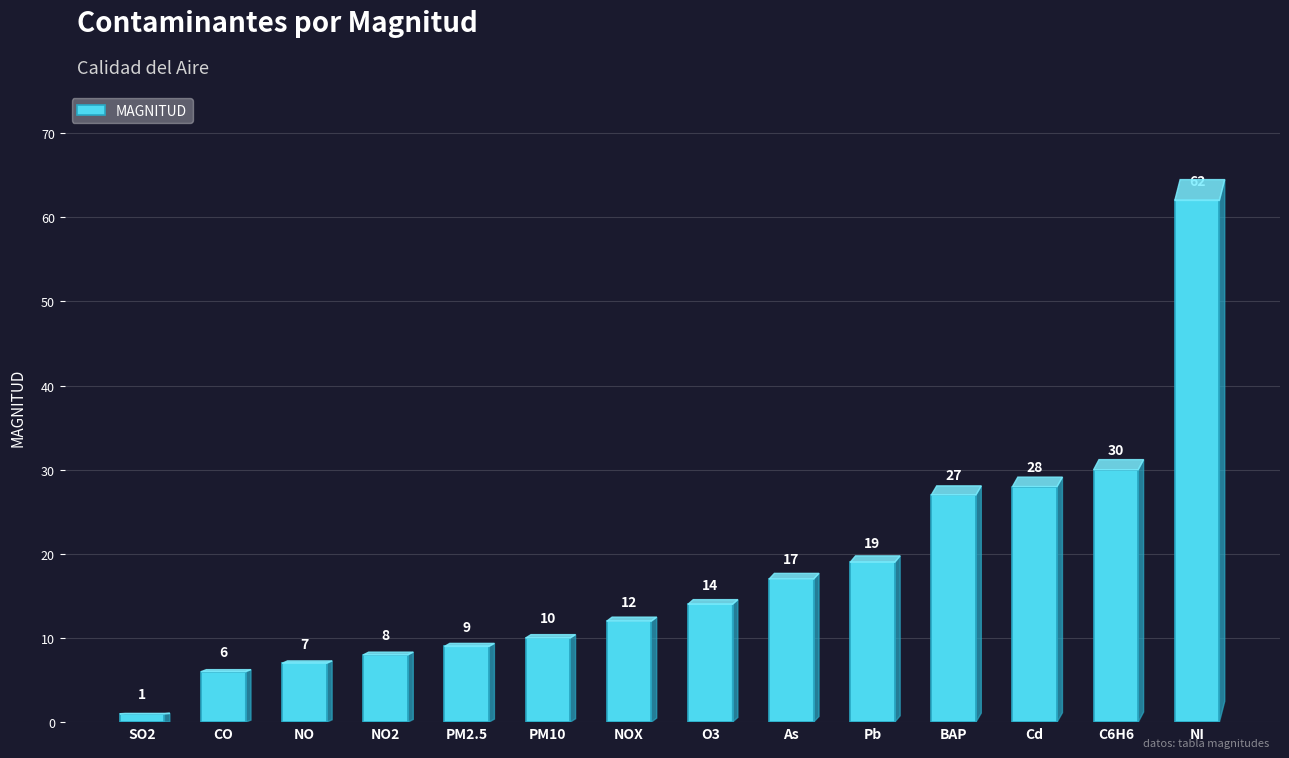

What is the sum of the values at CO and C6H6?

36